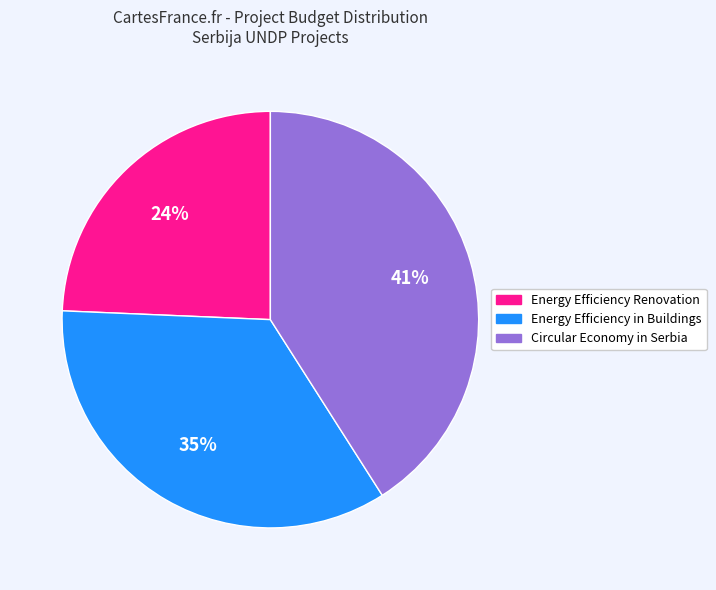

Do Energy Efficiency Renovation and Circular Economy in Serbia together represent more than half of the pie?

Yes